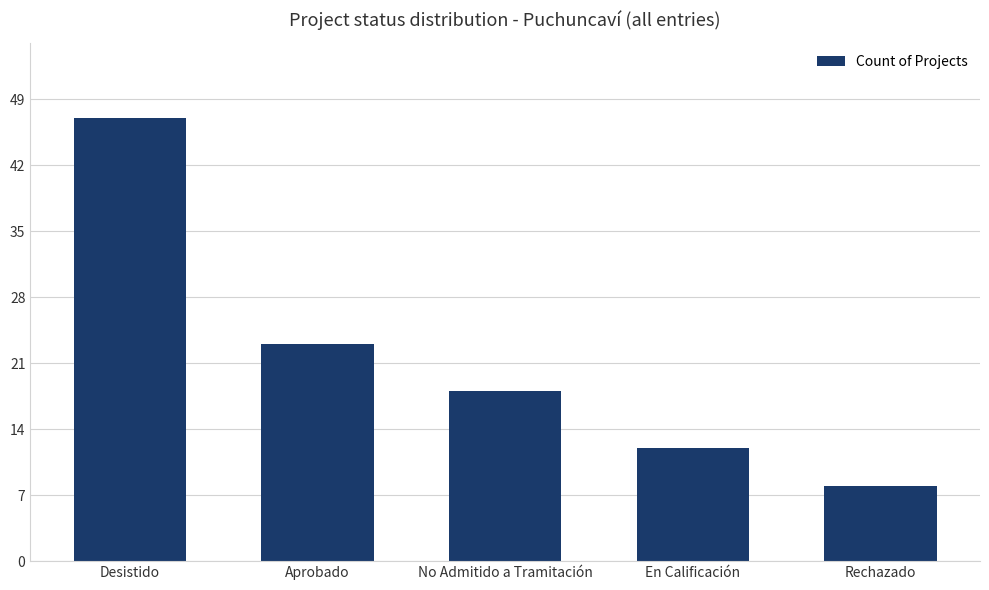

What is the ratio of the value at Aprobado to the value at Desistido?

0.5